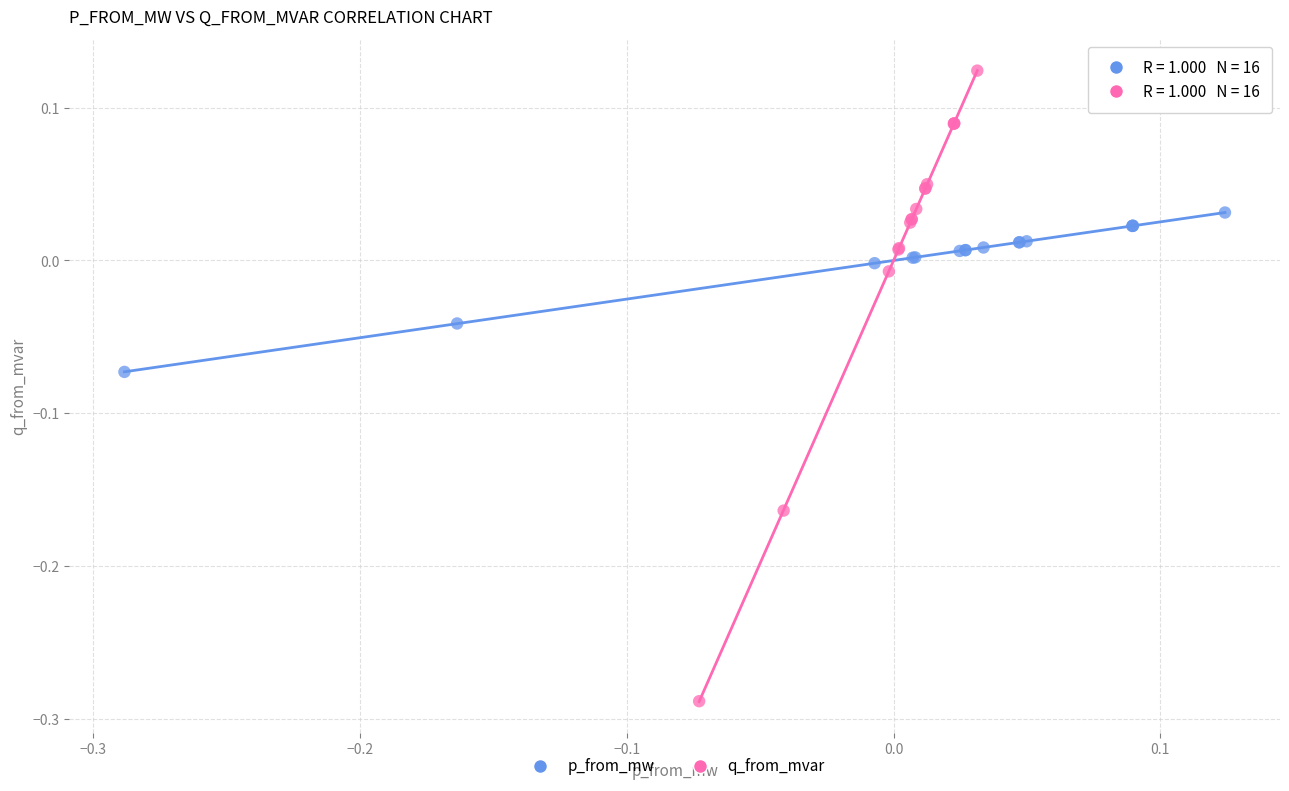

Which series contains the highest Y value?

q_from_mvar